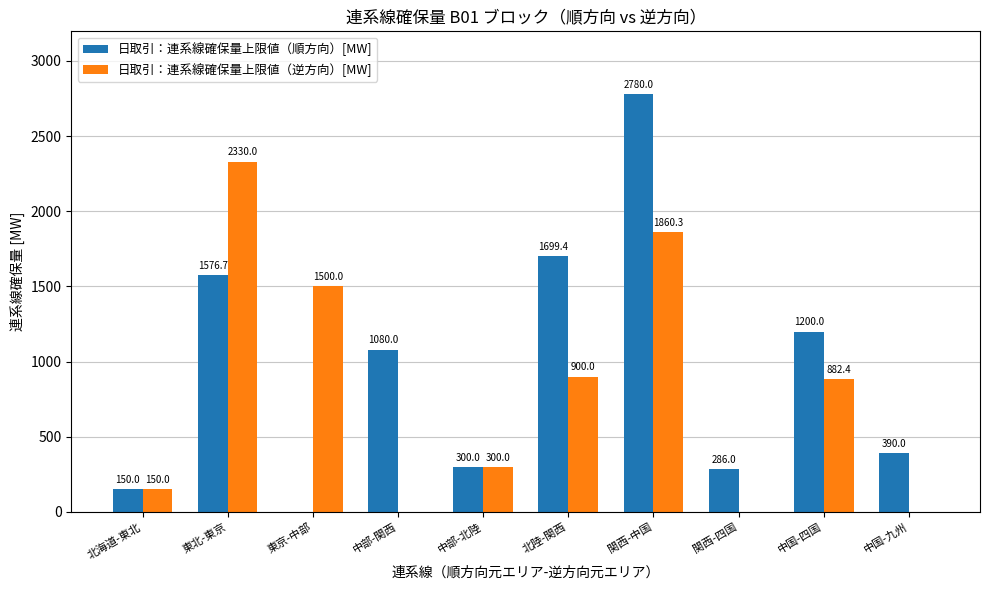

Which series has the largest total across all categories?

日取引：連系線確保量上限値（順方向）[MW]